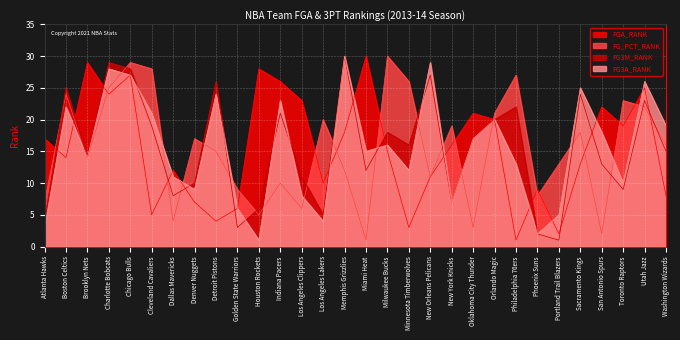

How many times do FGA_RANK and FG3M_RANK cross each other?

14